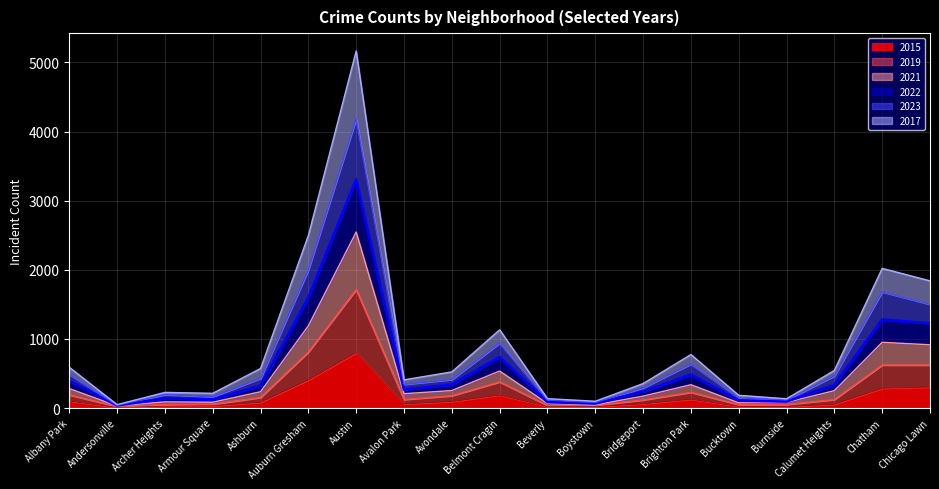

Reading left to right, what are all the values shown in this chart?

2015: 102	9	27	31	84	407	802	60	94	189	22	20	61	128	23	22	55	286	304
2019: 281	31	89	84	236	1190	2547	207	253	535	65	46	172	337	75	82	251	951	915
2021: 486	41	194	162	429	1998	4184	342	412	938	116	81	292	636	148	116	463	1681	1500
2022: 391	38	138	123	322	1595	3309	264	338	737	87	66	235	483	108	95	333	1279	1226
2023: 589	49	226	213	572	2497	5166	408	523	1132	136	98	354	774	184	134	544	2021	1840
2017: 189	23	48	56	152	810	1714	123	178	378	38	40	117	227	49	51	123	622	622